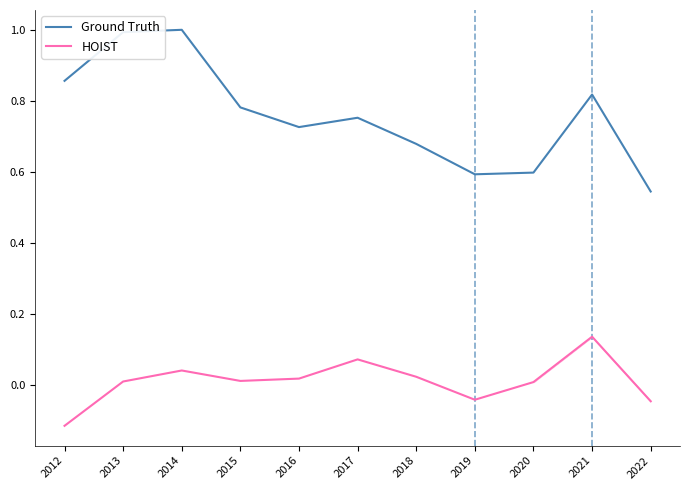

Read the HOIST value at 2021.

0.1